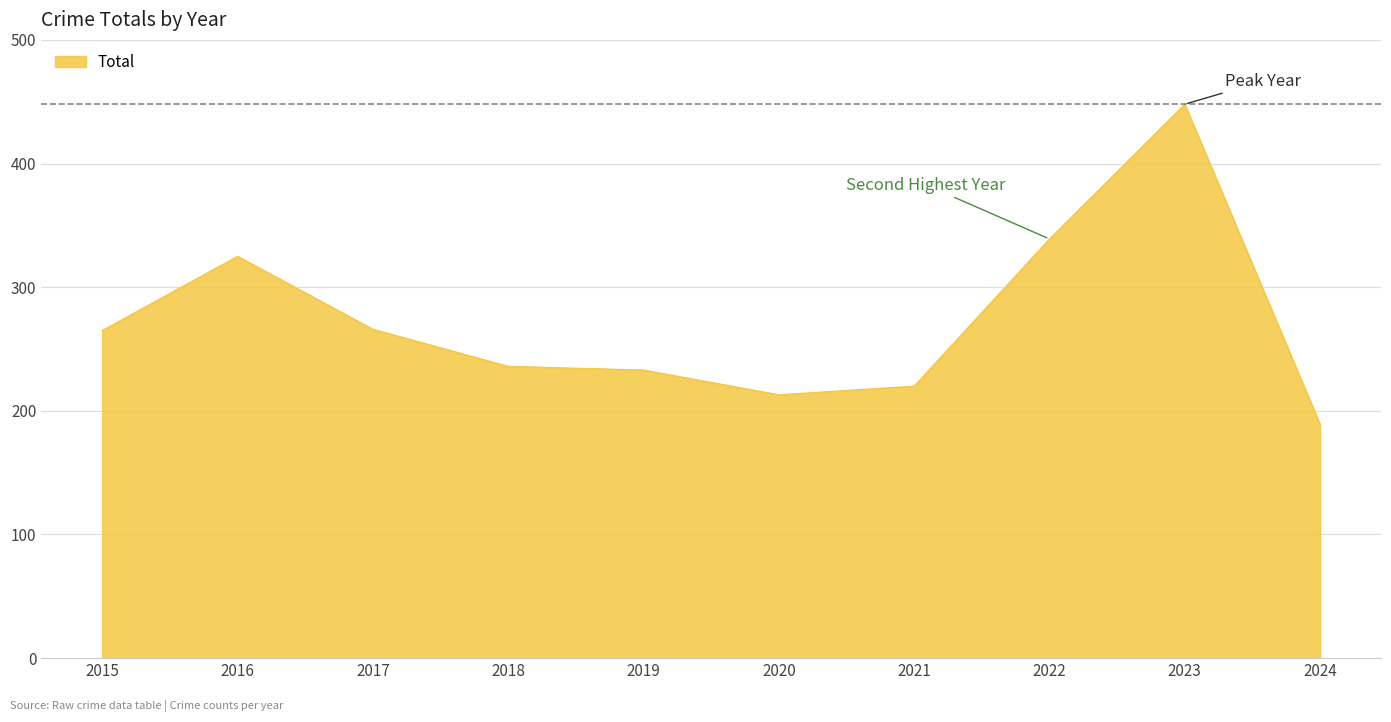

Is it true that the value at 2016 is 476?

False